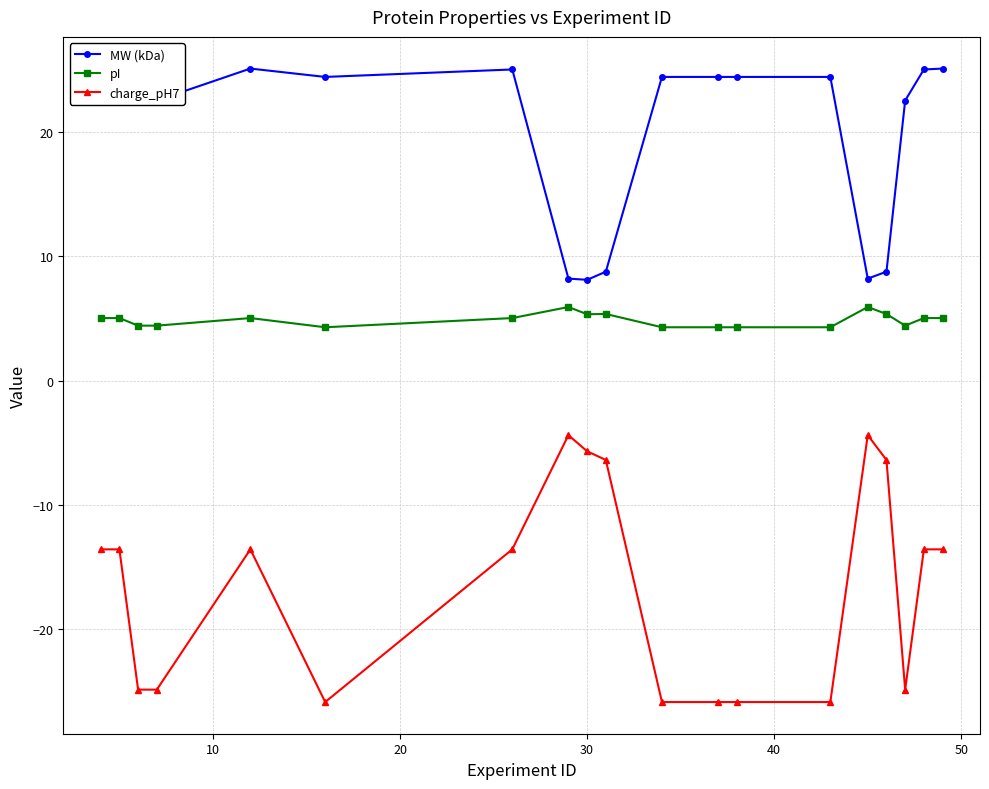

How many distinct data groups are displayed?

3